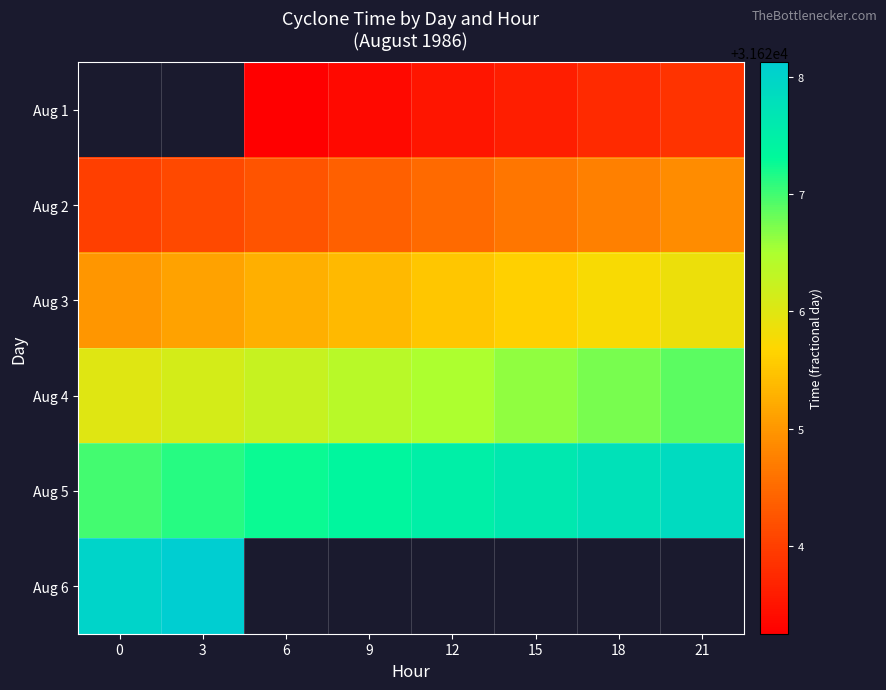

Between 18 and 21, which series saw the biggest shift?

Aug 1